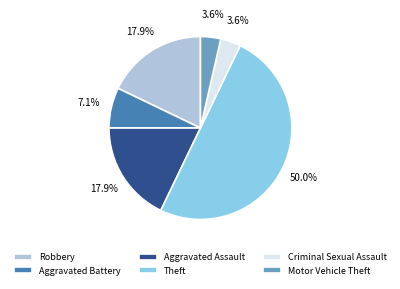

Is it true that Aggravated Battery is 15% of the pie?

False